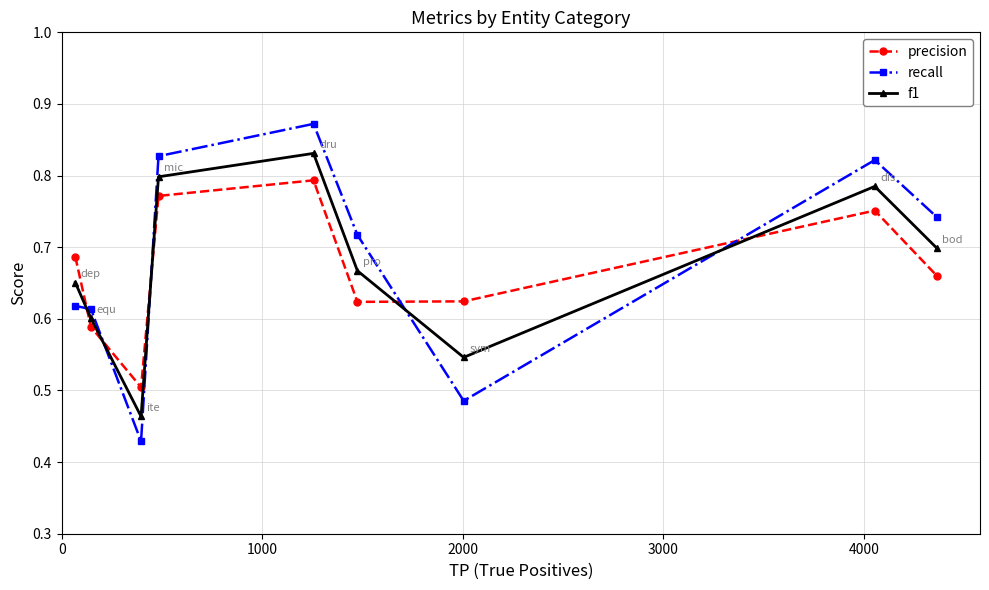

Rank the series by their average value, from lowest to highest.

precision, f1, recall